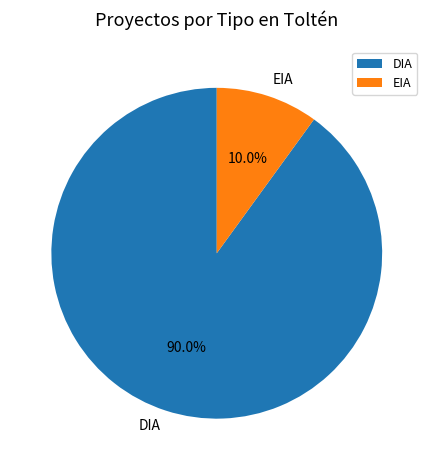

Which slice is the largest?

DIA